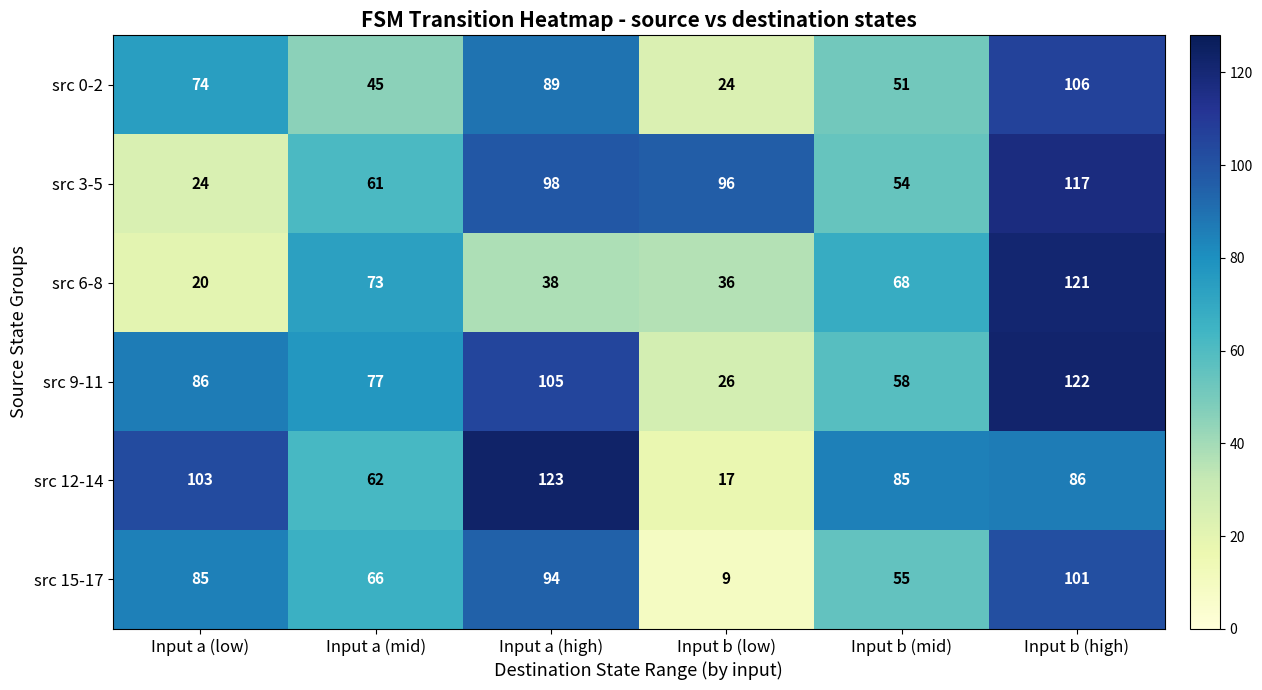

What is the minimum value shown in the chart?

9